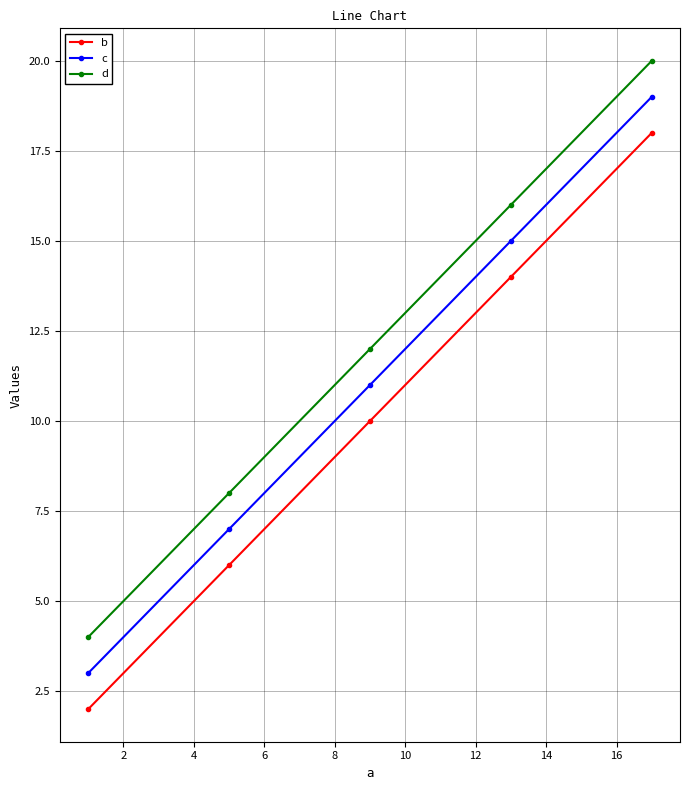

What is the sum of all c values?

55